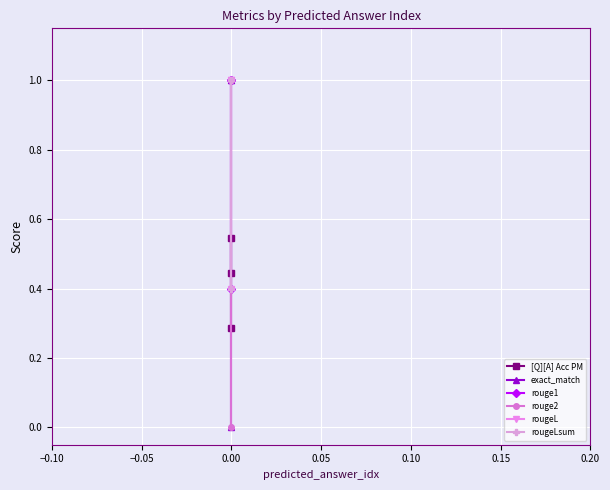

What is the sum of all rouge1 values?

2.4